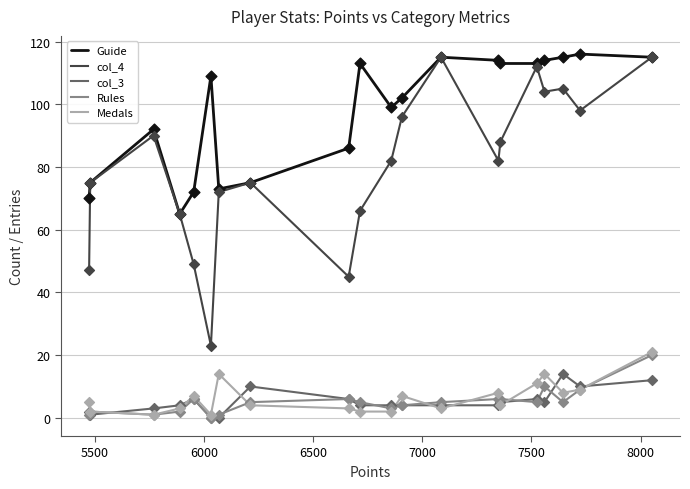

Which series has the largest total across all categories?

Guide